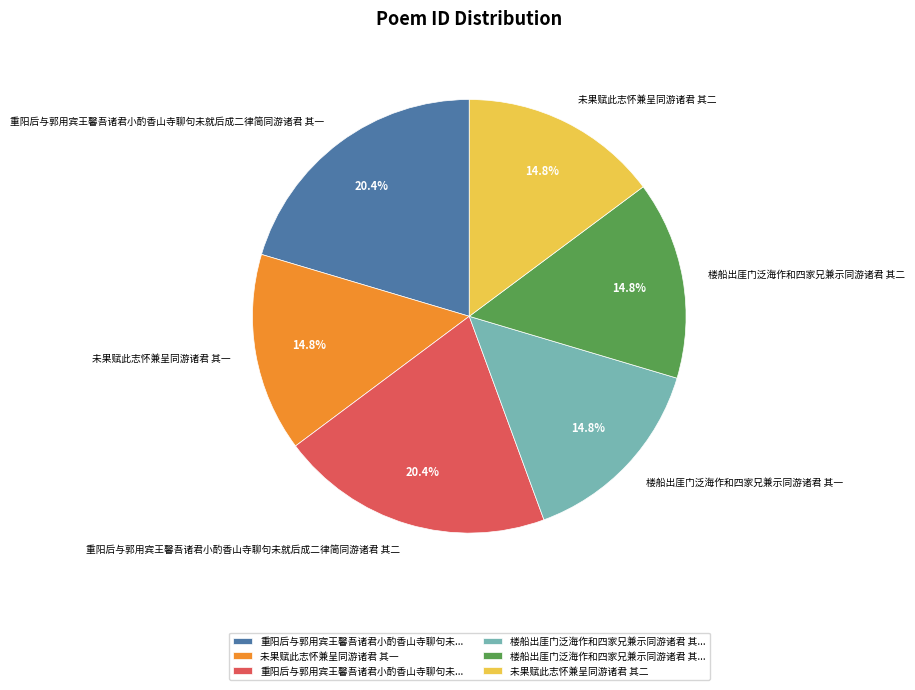

To the nearest percent, what percentage of the pie is 未果赋此志怀兼呈同游诸君 其一?

15%